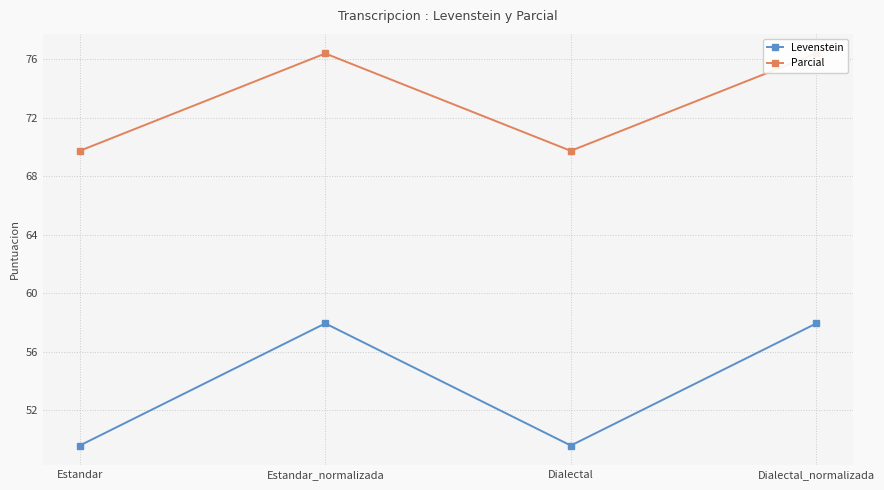

Between Estandar and Dialectal_normalizada, which is larger?

Dialectal_normalizada